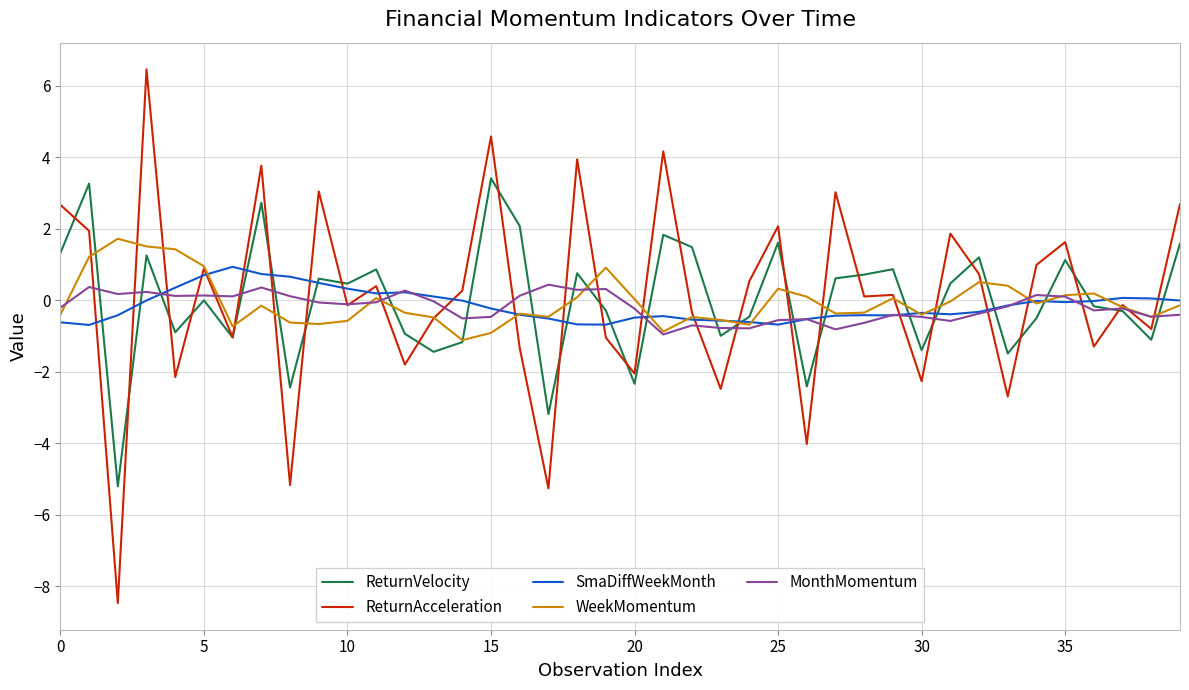

What is the lowest value of the MonthMomentum series?

-1.0